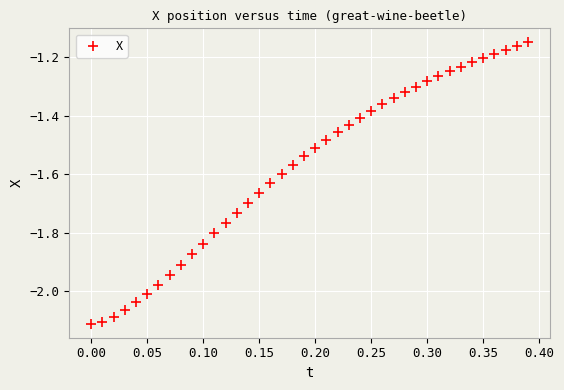

What is the range of Y values (max minus min)?

1.0